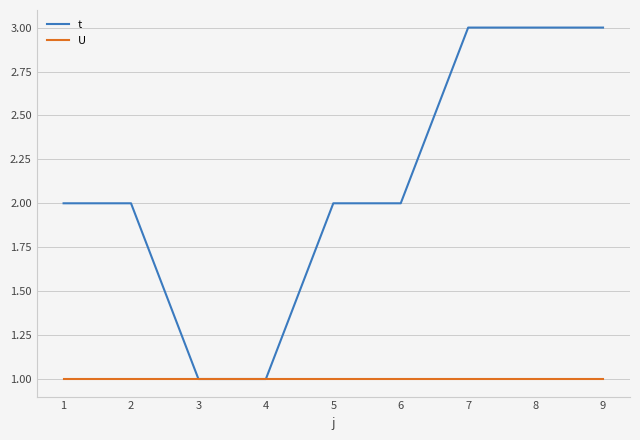

What is the sum of the U values at 7 and 3?

2